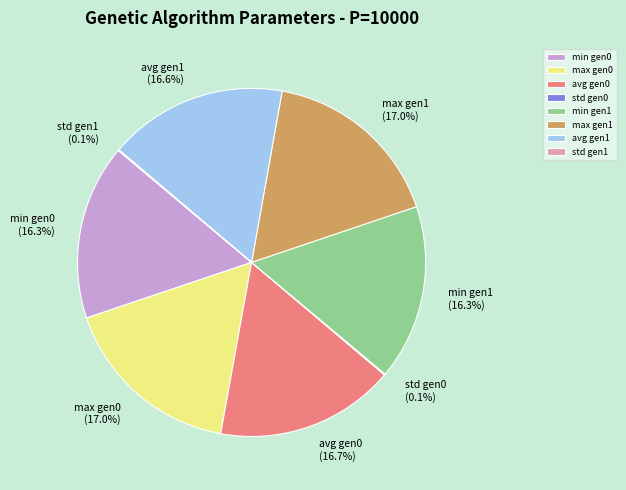

Does max gen1 account for over 50% of the chart?

No